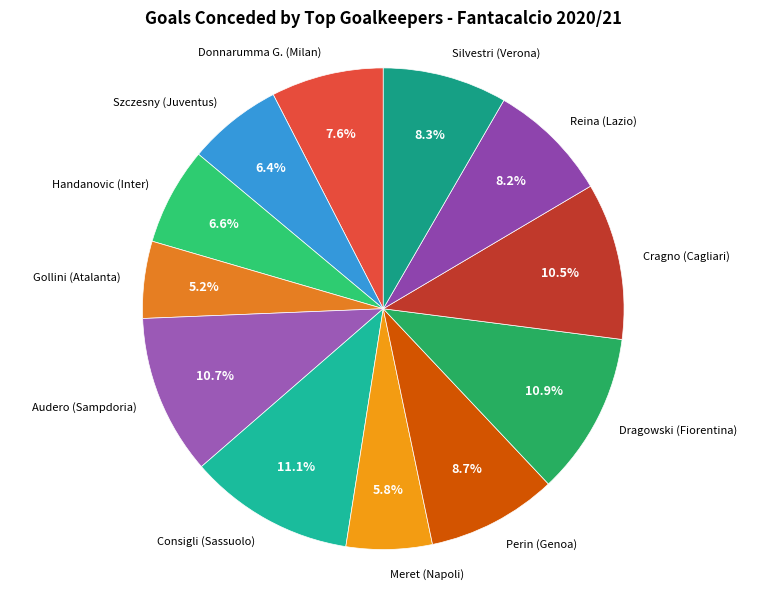

To the nearest percent, what portion does Perin (Genoa) represent?

9%